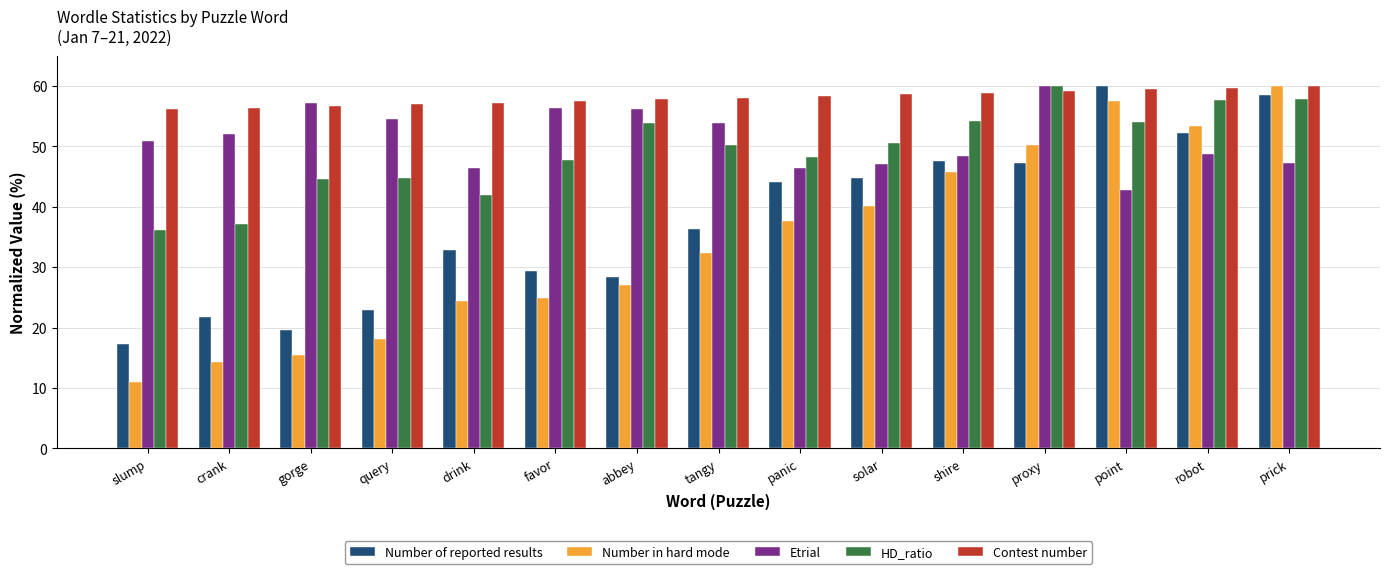

What is the difference between the maximum and minimum values in the Number in hard mode series?

49.0